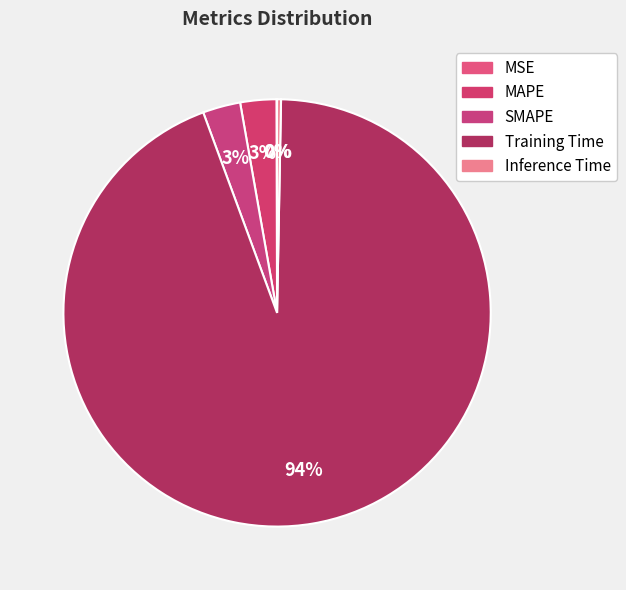

To the nearest percent, what is the average slice percentage?

20%